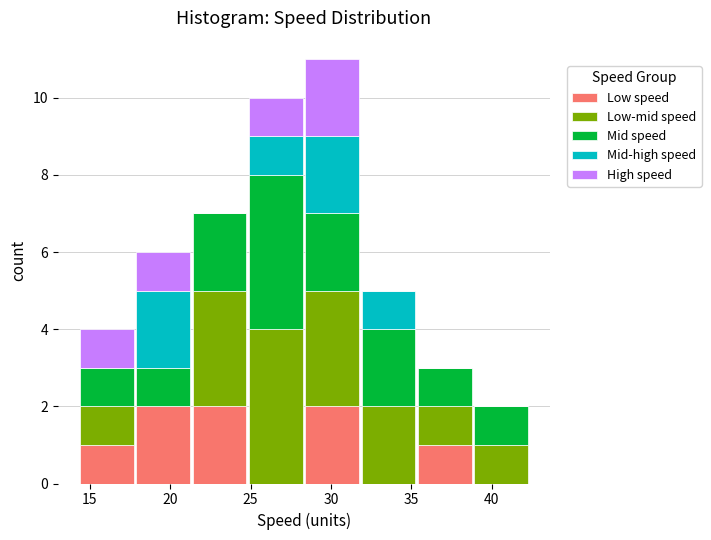

Reading left to right, transcribe this chart: for each stacked bar, give the range it covers on the x-axis and its total height. Neither the bar edges nor the heights are printed on the chart, so give them approximately, as read against the axes.

14.5 to 18.0: 4
18.0 to 21.5: 6
21.5 to 25.0: 7
25.0 to 28.5: 10
28.5 to 32.0: 11
32.0 to 35.5: 5
35.5 to 39.0: 3
39.0 to 42.5: 2